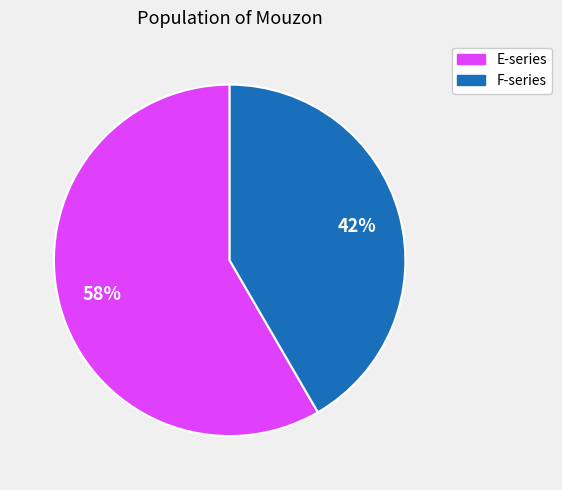

Is there a majority slice in this chart?

Yes